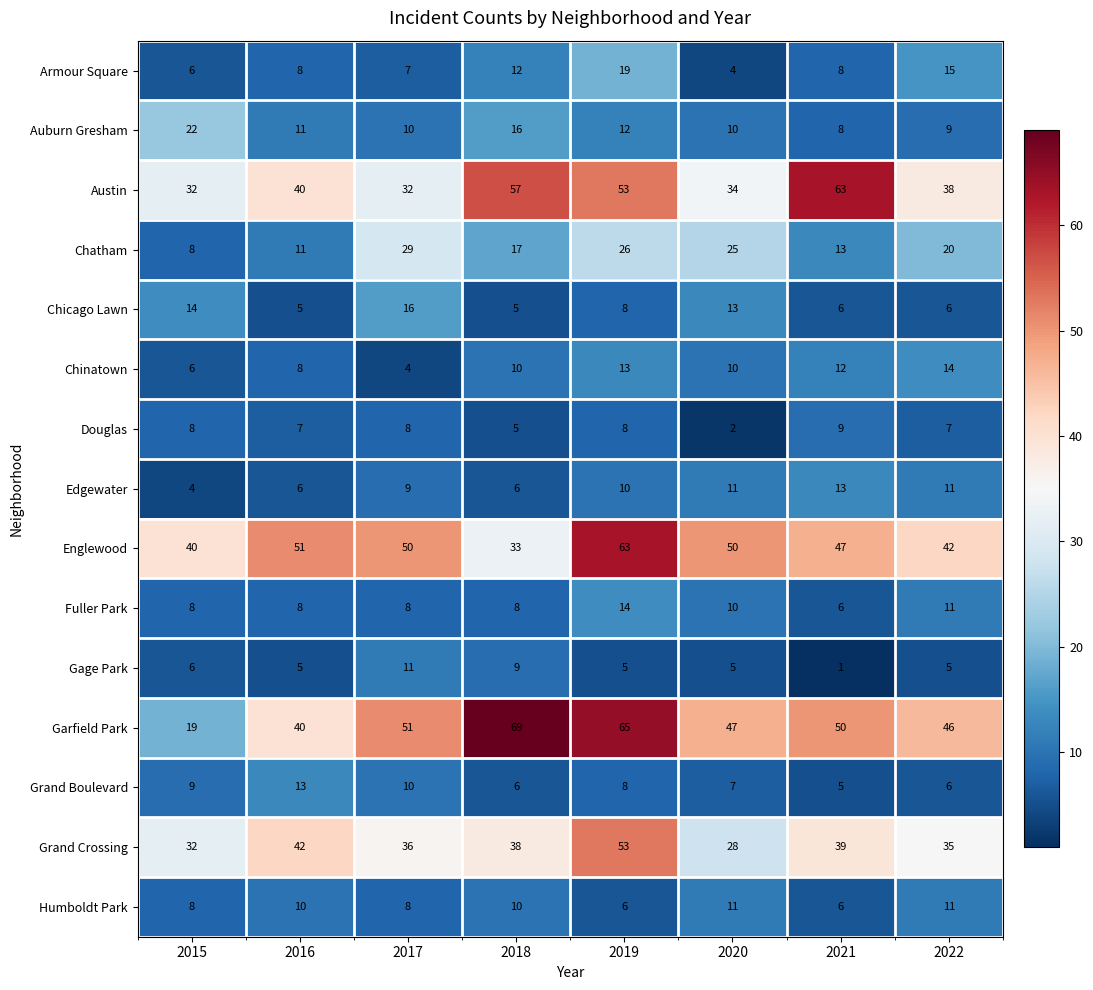

How many categories are shown in the chart?

8